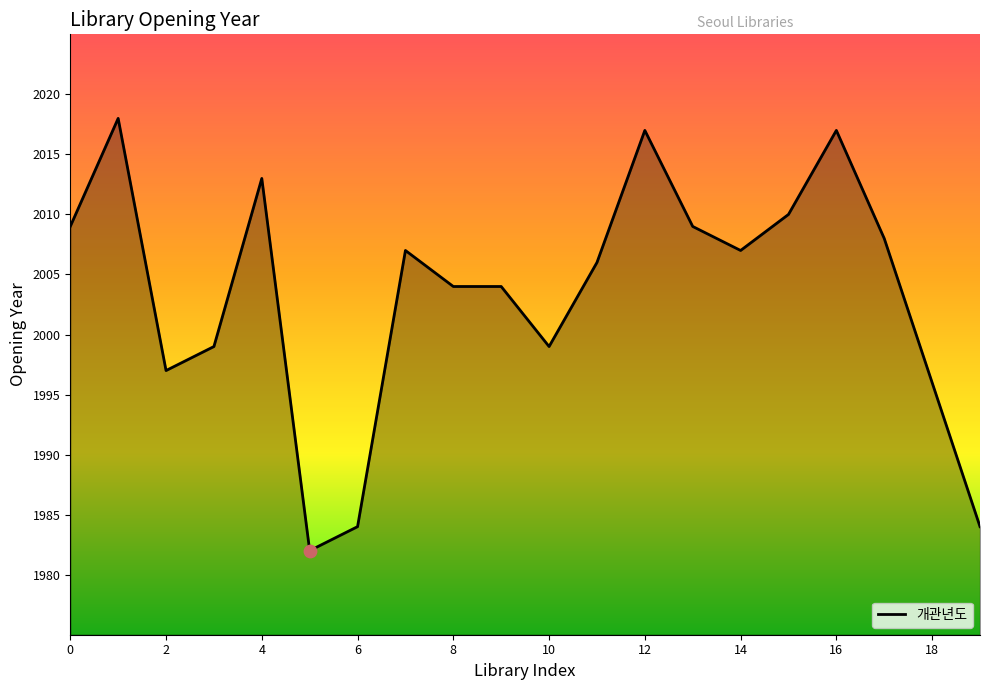

What is the smallest value displayed?

1982